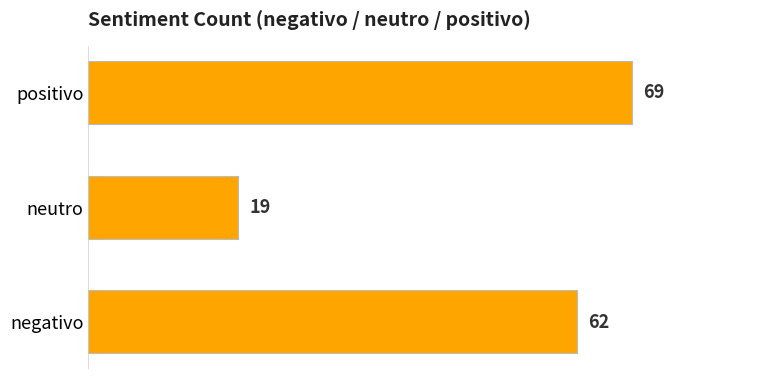

What is the smallest value displayed?

19